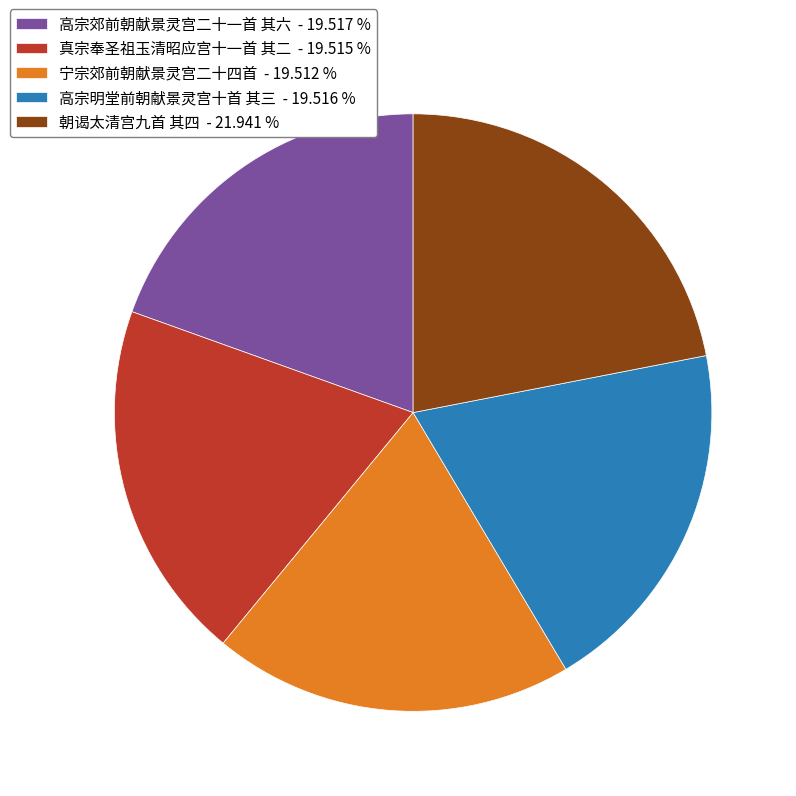

Is it true that 朝谒太清宫九首 其四 is 11% of the pie?

False